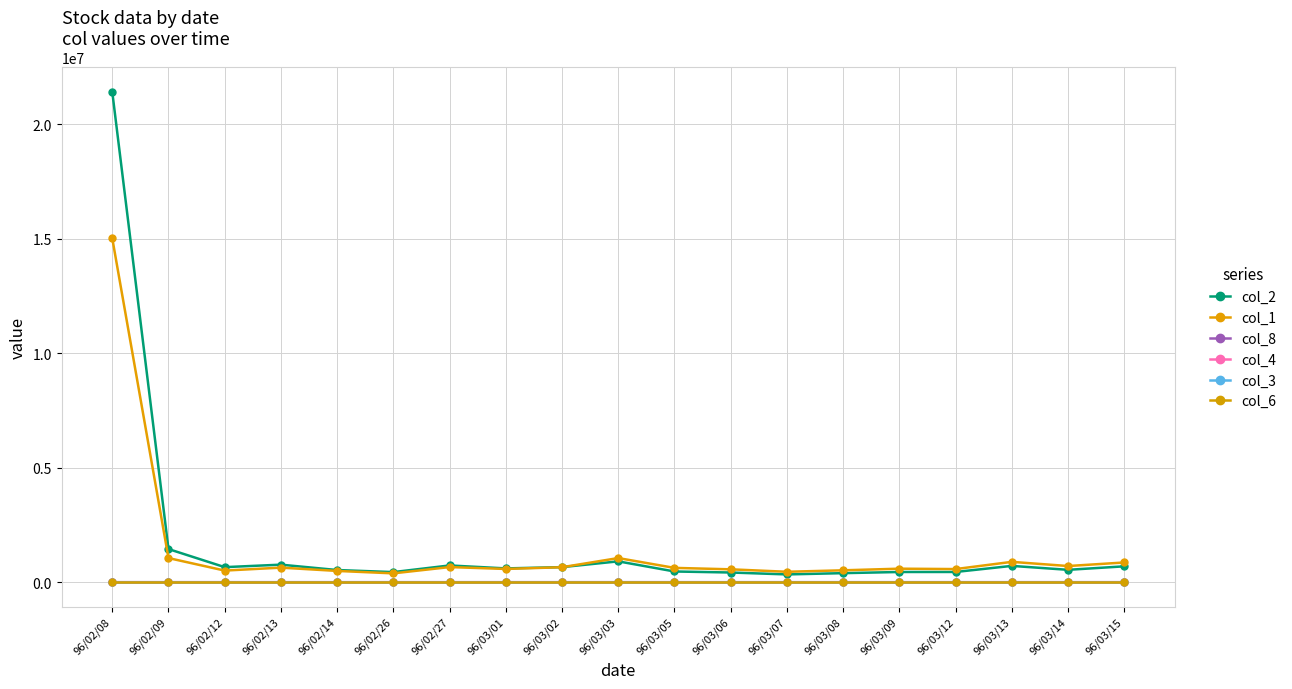

What are all the series names shown in the legend?

col_2, col_1, col_8, col_4, col_3, col_6